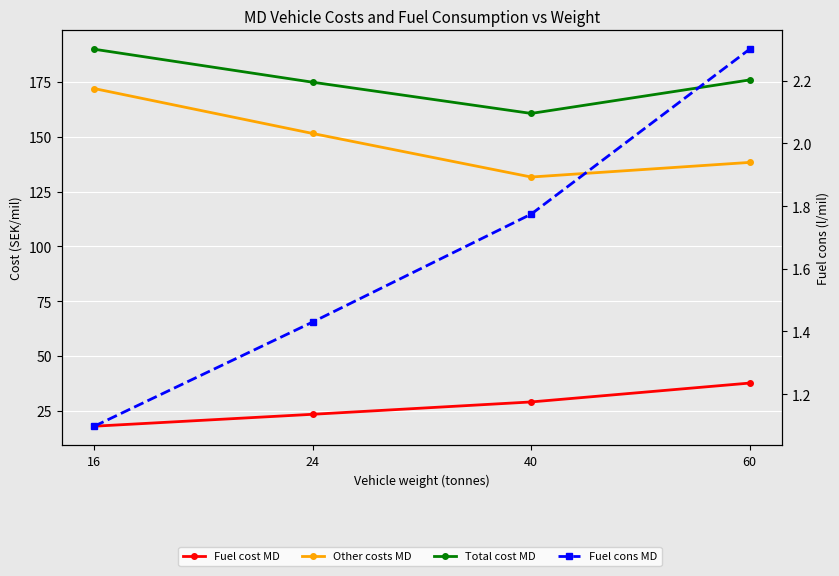

How many lines are shown in the chart?

4